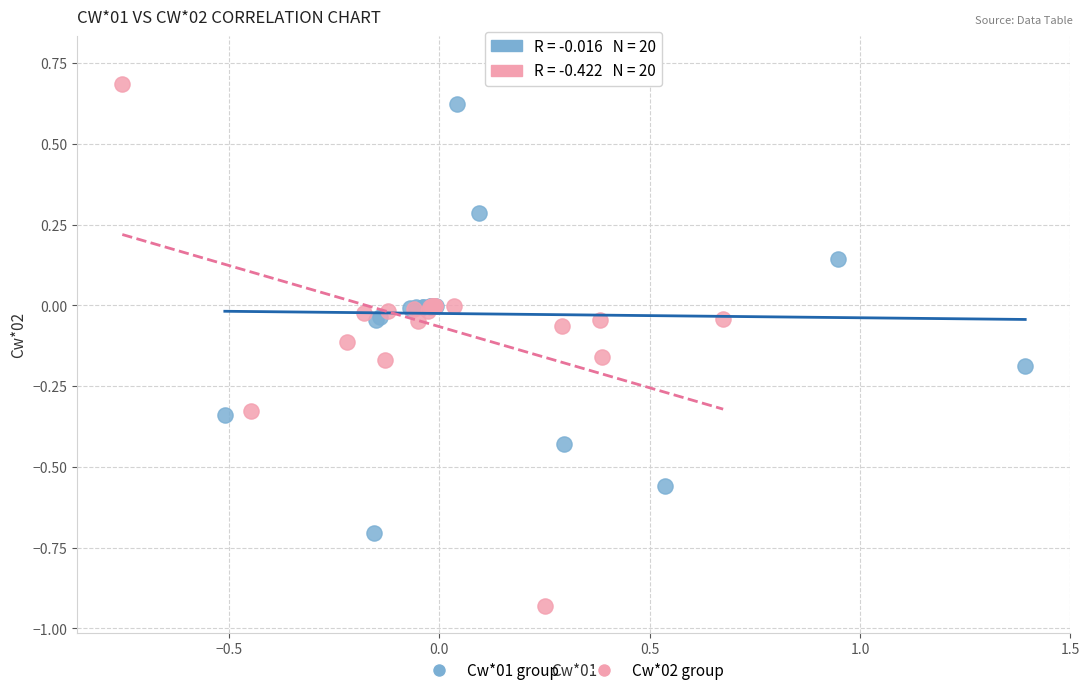

Which series reaches the minimum Y coordinate?

Cw*02 group